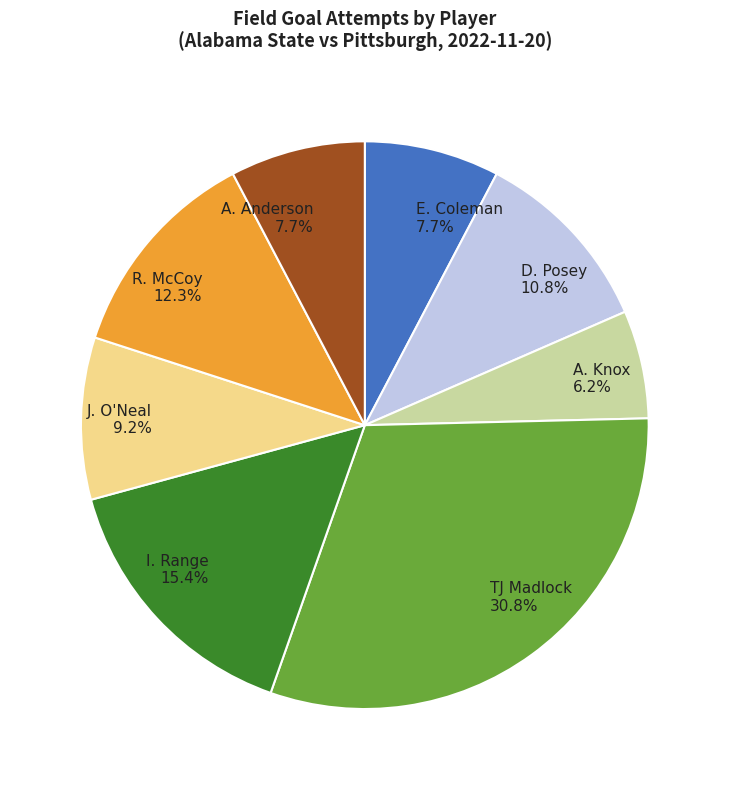

Does J. O'Neal 9.2% account for over 50% of the chart?

No